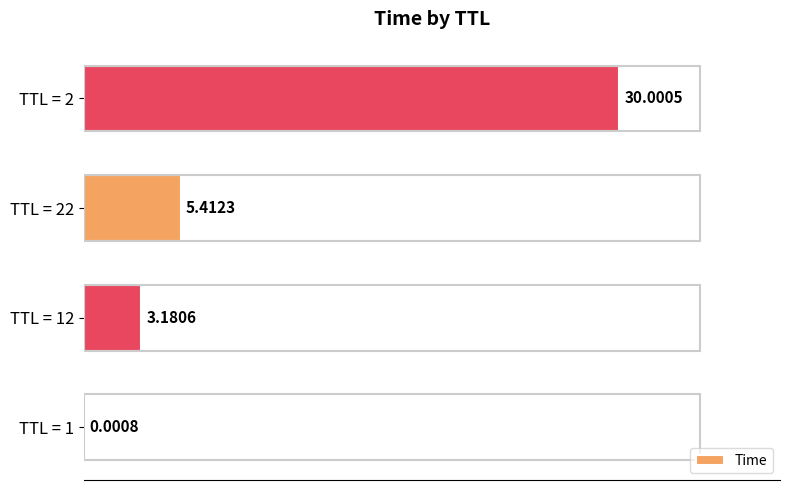

What is the sum of all values?

38.6